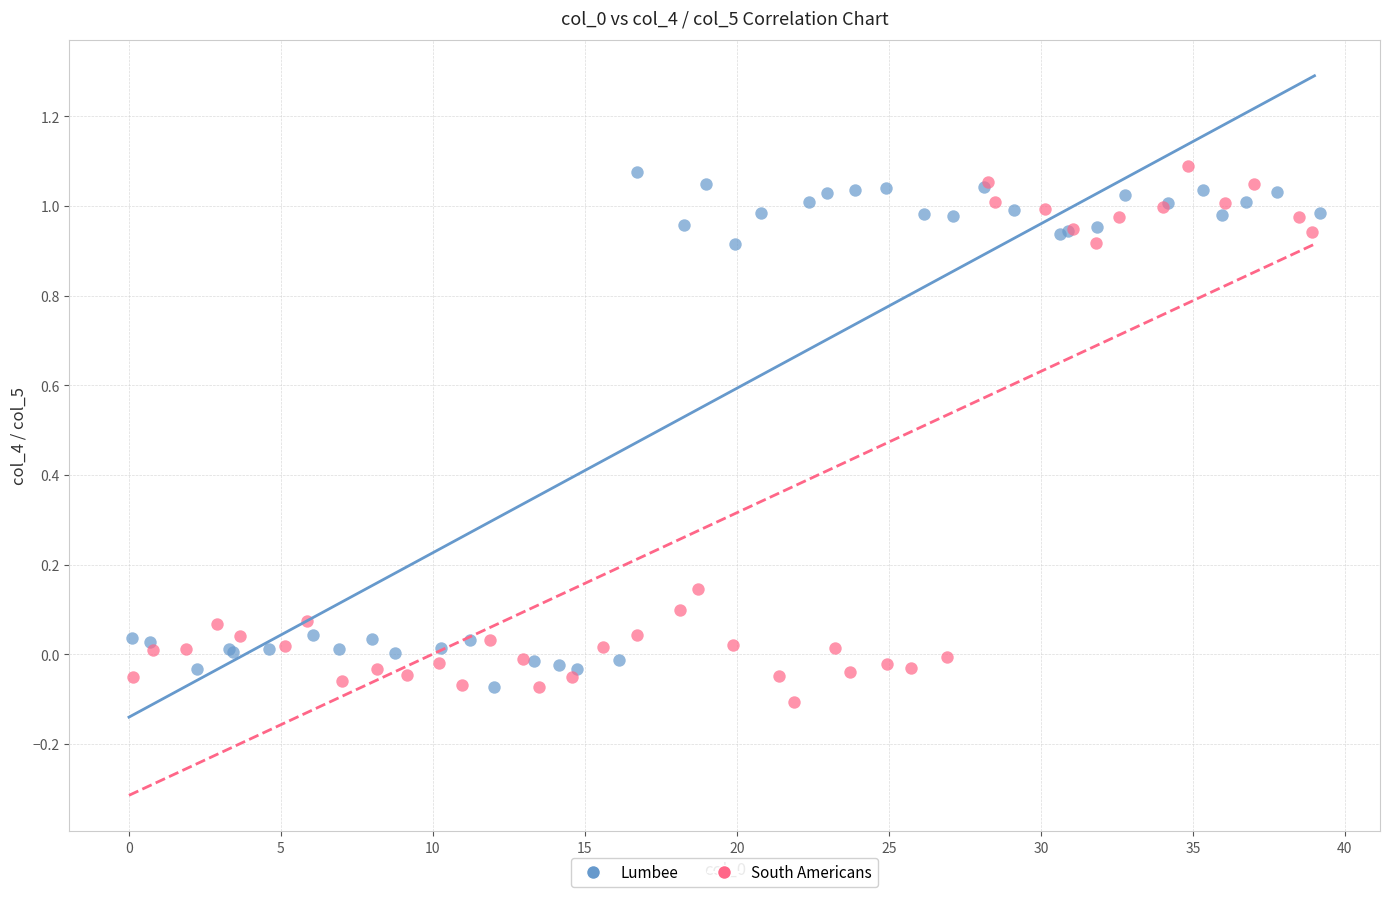

What are all the series names shown in the legend?

Lumbee, South Americans